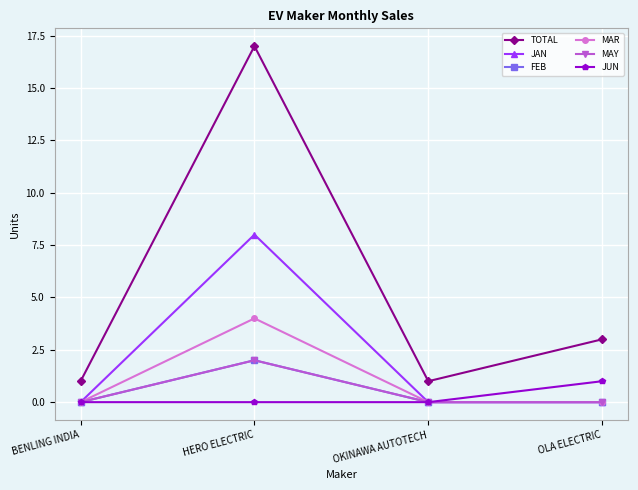

Does the chart have visible grid lines?

Yes